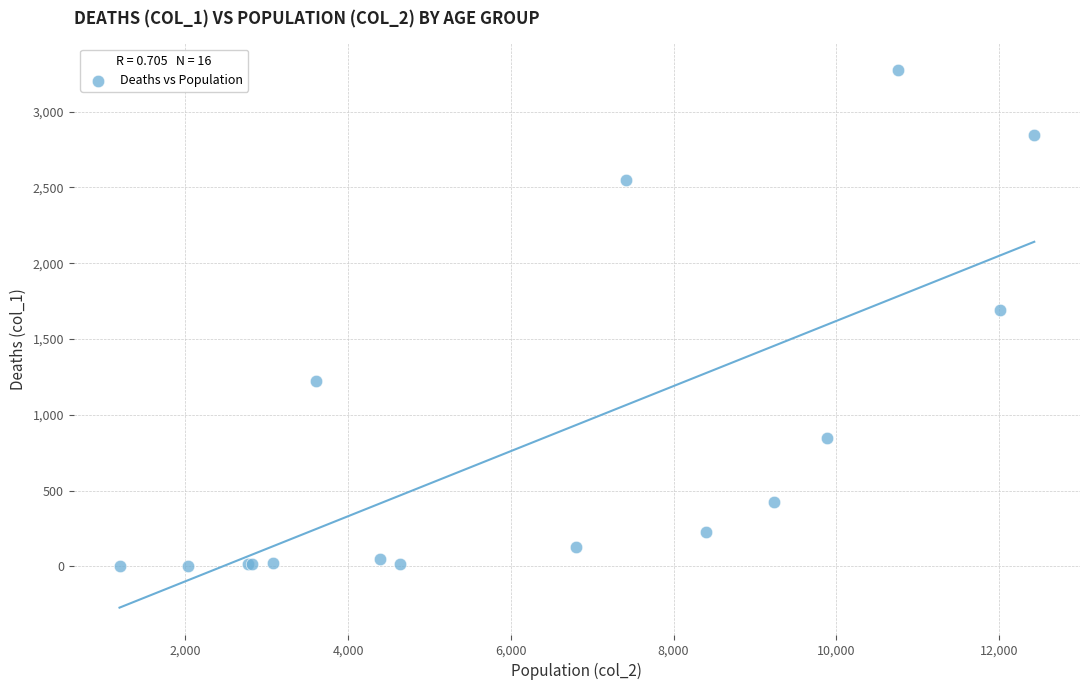

What Y value in the scatter plot is closest to 1638?

1690